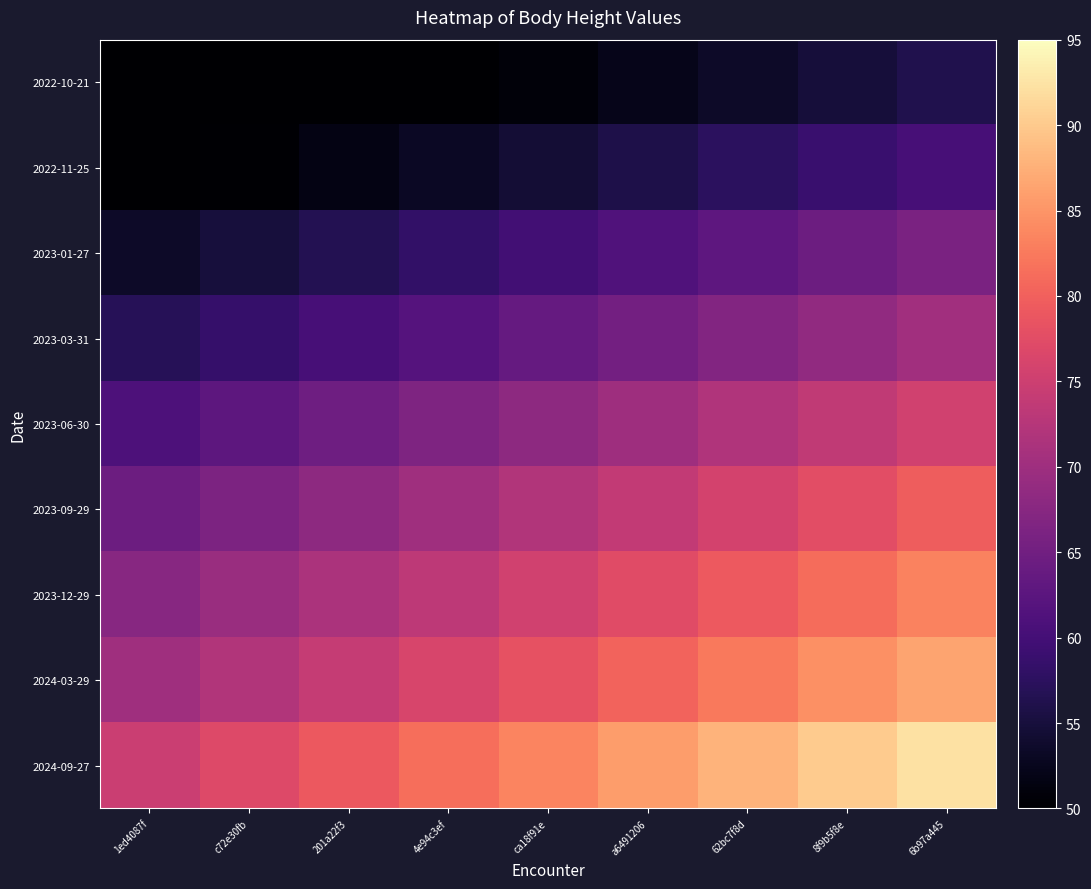

At which category is the sum across all series the highest?

6b97a445